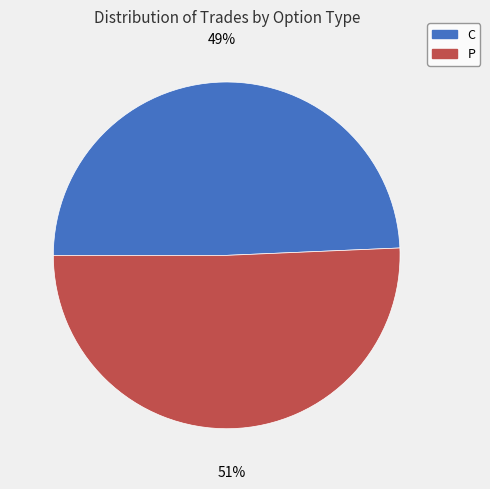

To the nearest percent, what percentage of the pie is C?

49%